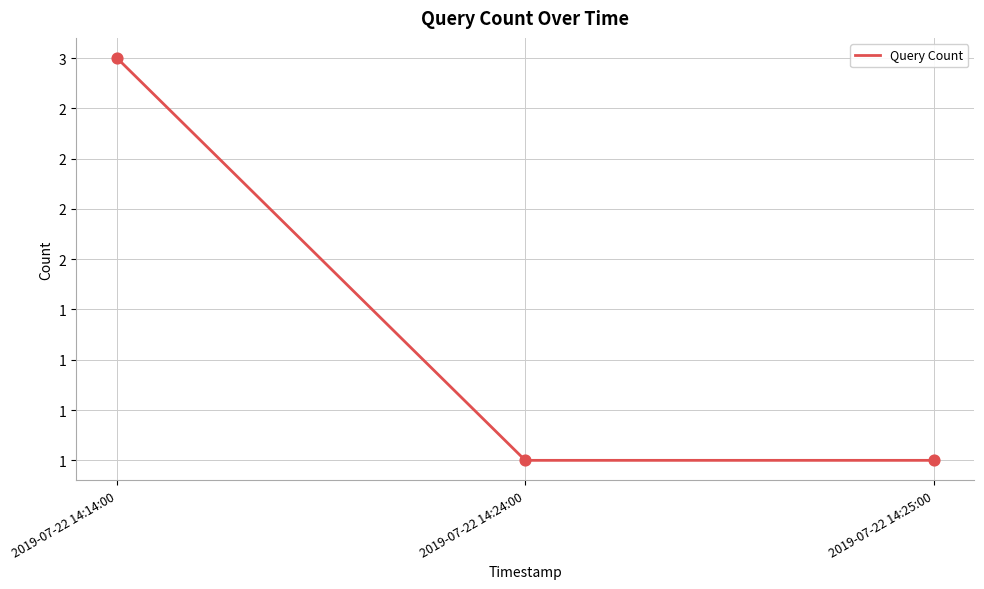

Between 2019-07-22 14:14:00 and 2019-07-22 14:25:00, which is larger?

2019-07-22 14:14:00